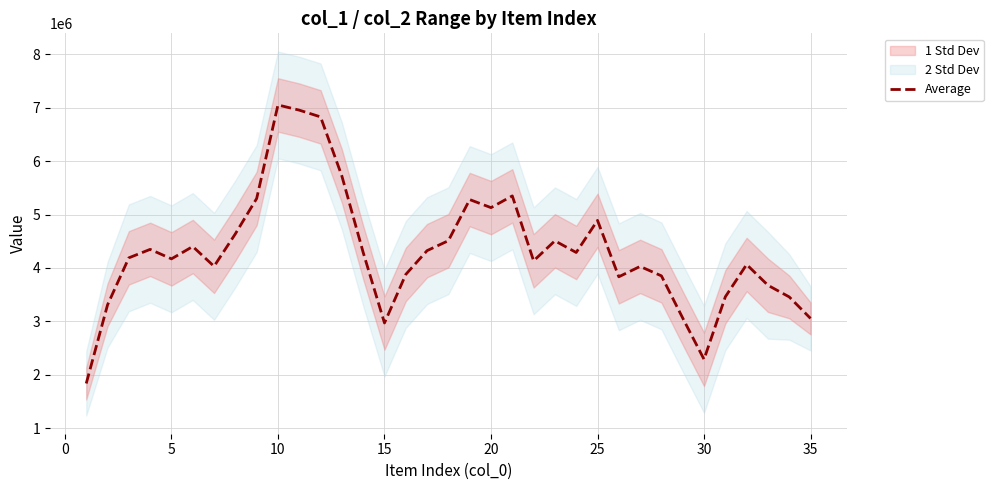

How many values exceed 4189348?

18